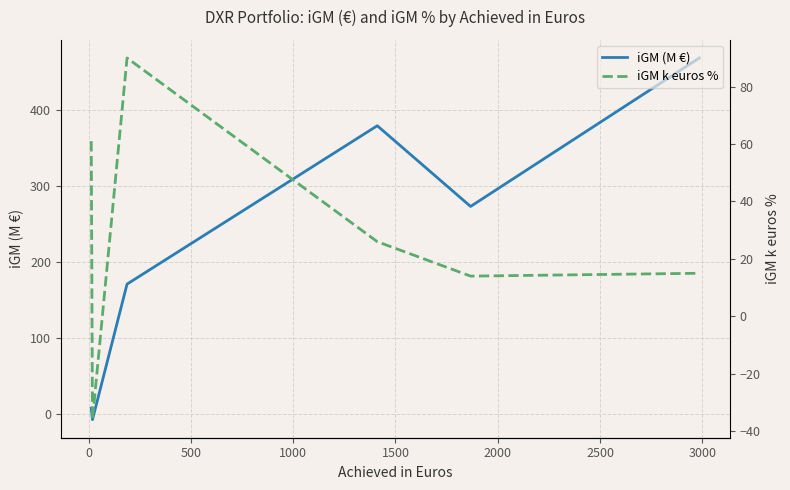

How many values in the iGM (M €) series exceed 273?

2